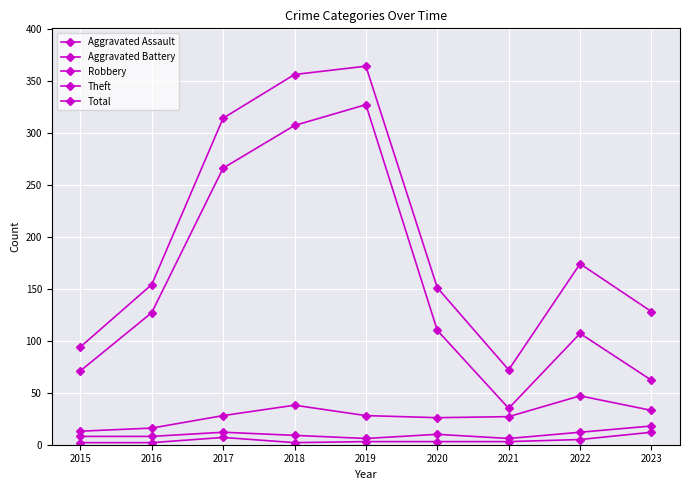

What is the difference between the maximum and minimum values in the Aggravated Battery series?

12